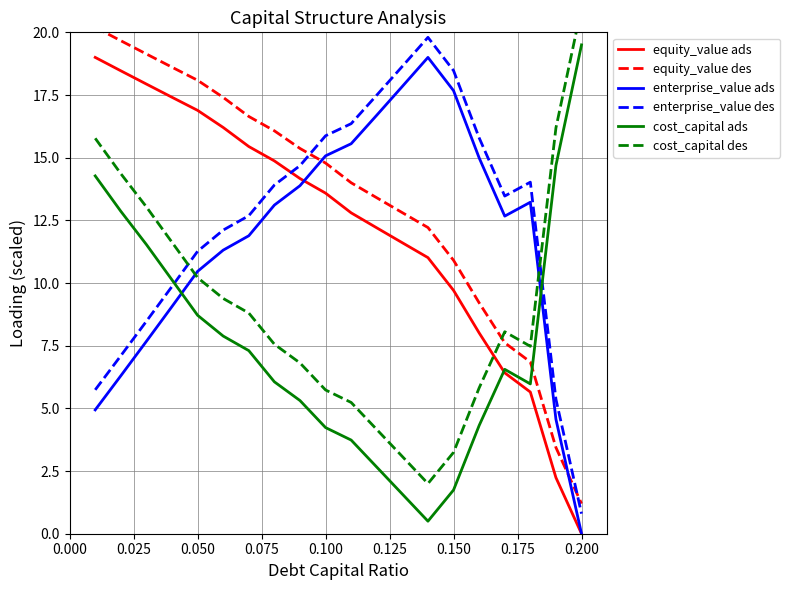

After their last crossing, which series has the higher values: equity_value des or enterprise_value ads?

equity_value des